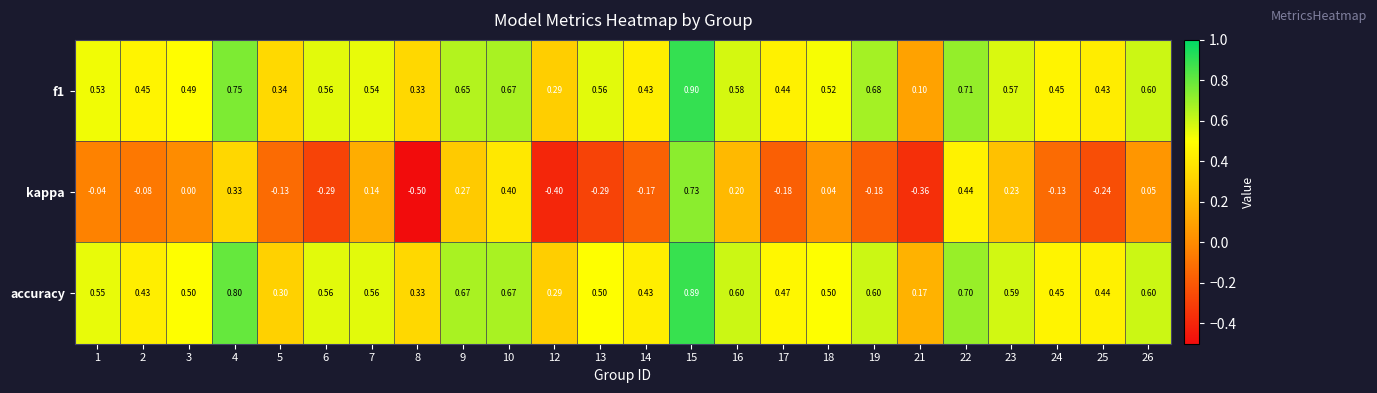

Which series has the largest total across all categories?

accuracy